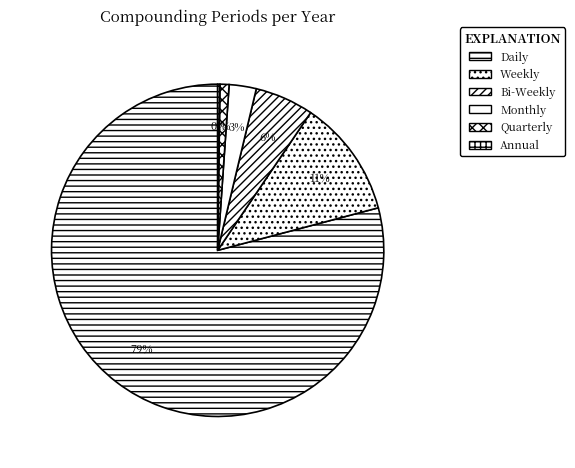

Is there any slice that represents more than half of the pie?

Yes